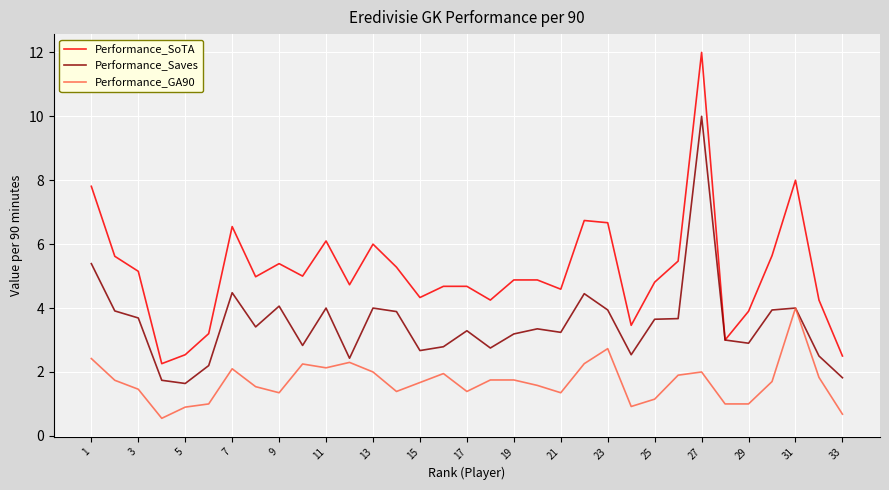

Is this an area chart (filled region under the line)?

No